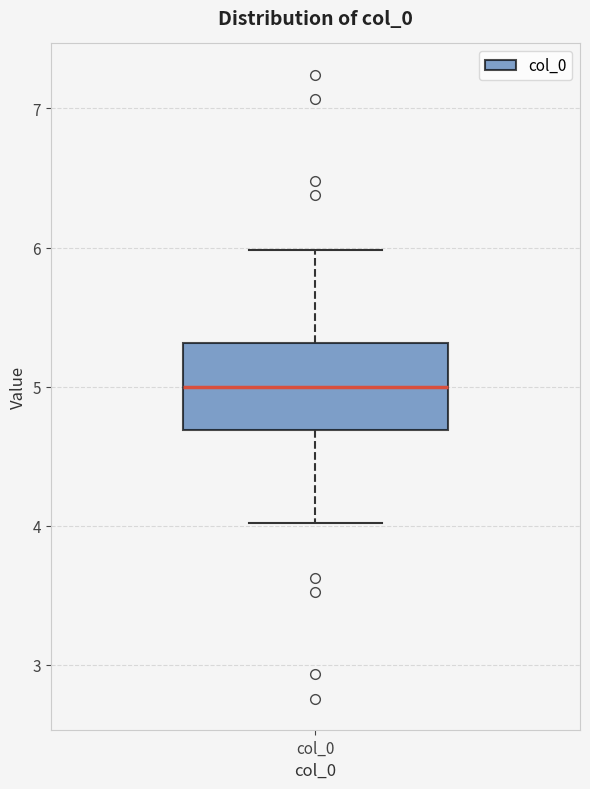

Read this box plot against the y-axis: the position of the median line, the range covered by the box, and the ends of both whiskers. The values are not printed on the chart, so give them approximately, as read against the axis.

median 5.0, box 4.7 to 5.3, whiskers 4.0 to 6.0